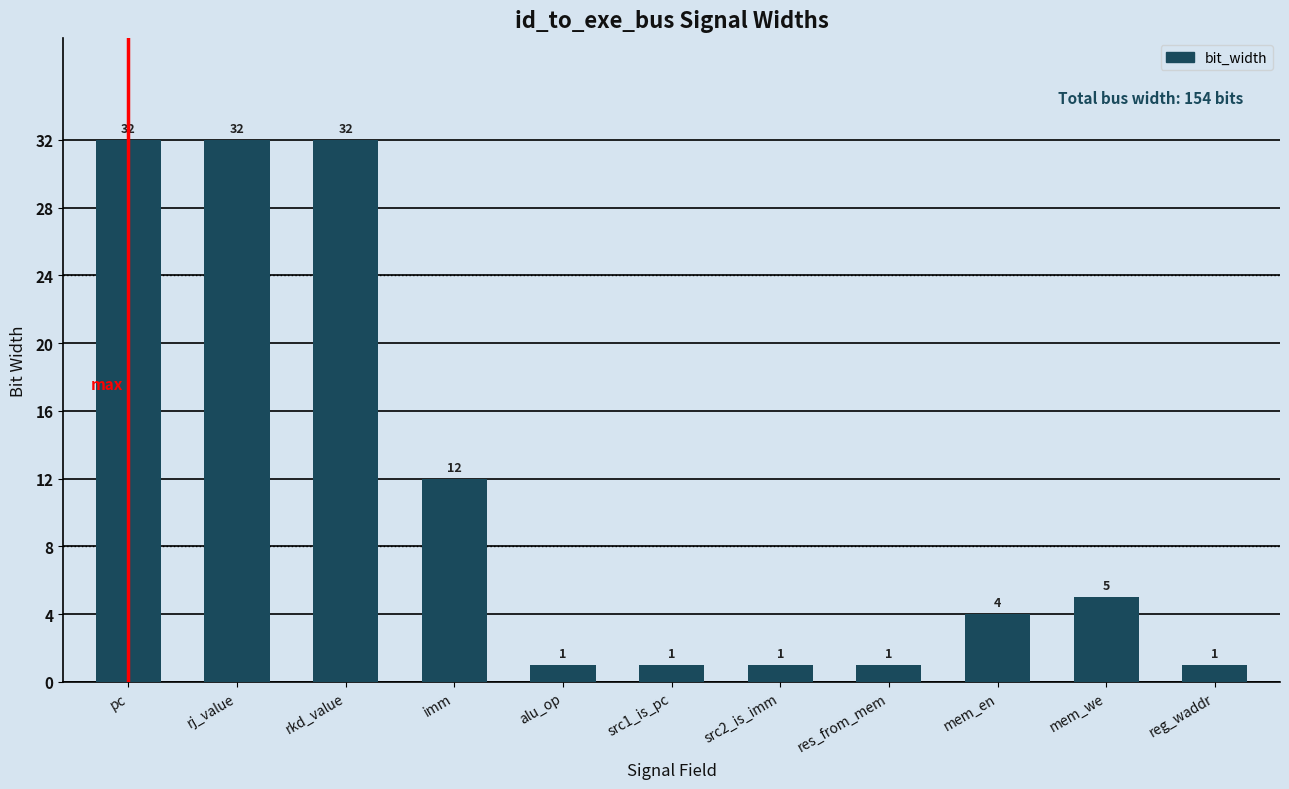

Does the chart contain stacked bars?

No